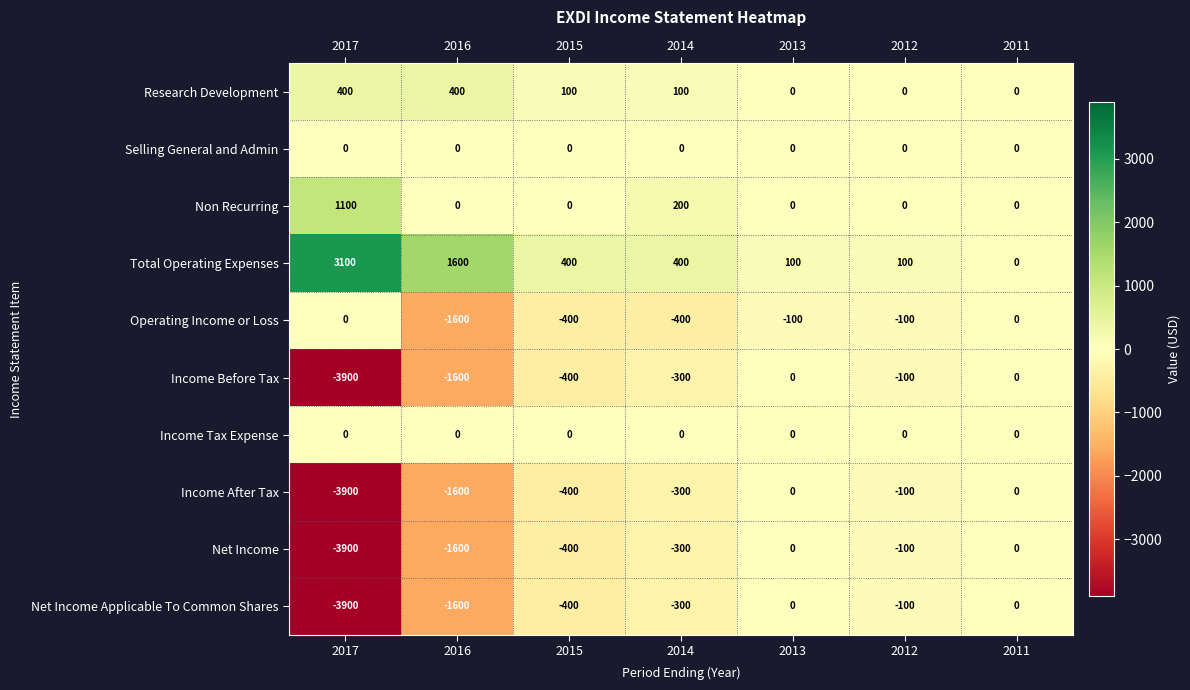

What is the lowest value of the Income Before Tax series?

-3900